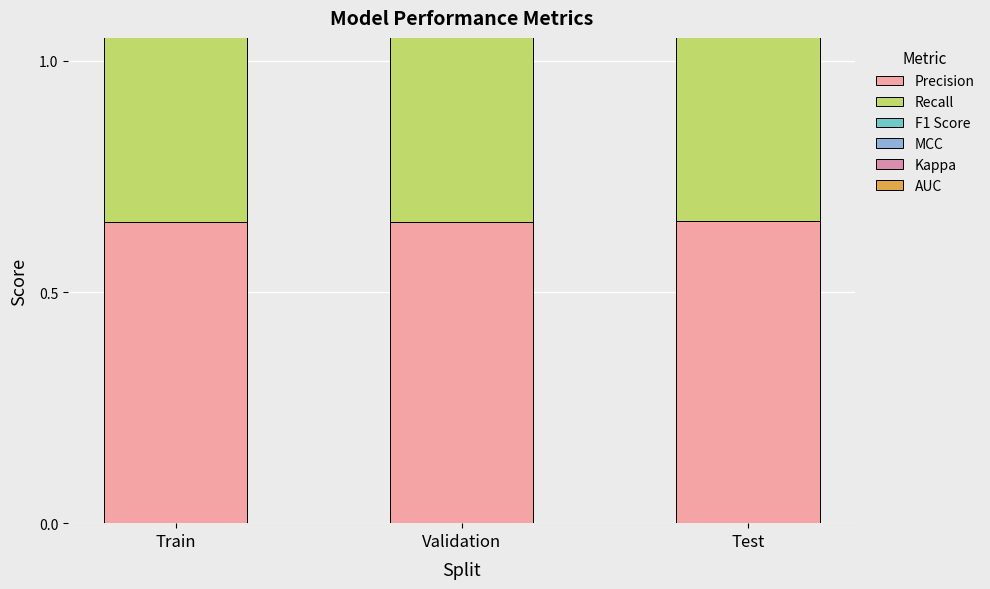

What position from the right is Validation?

2